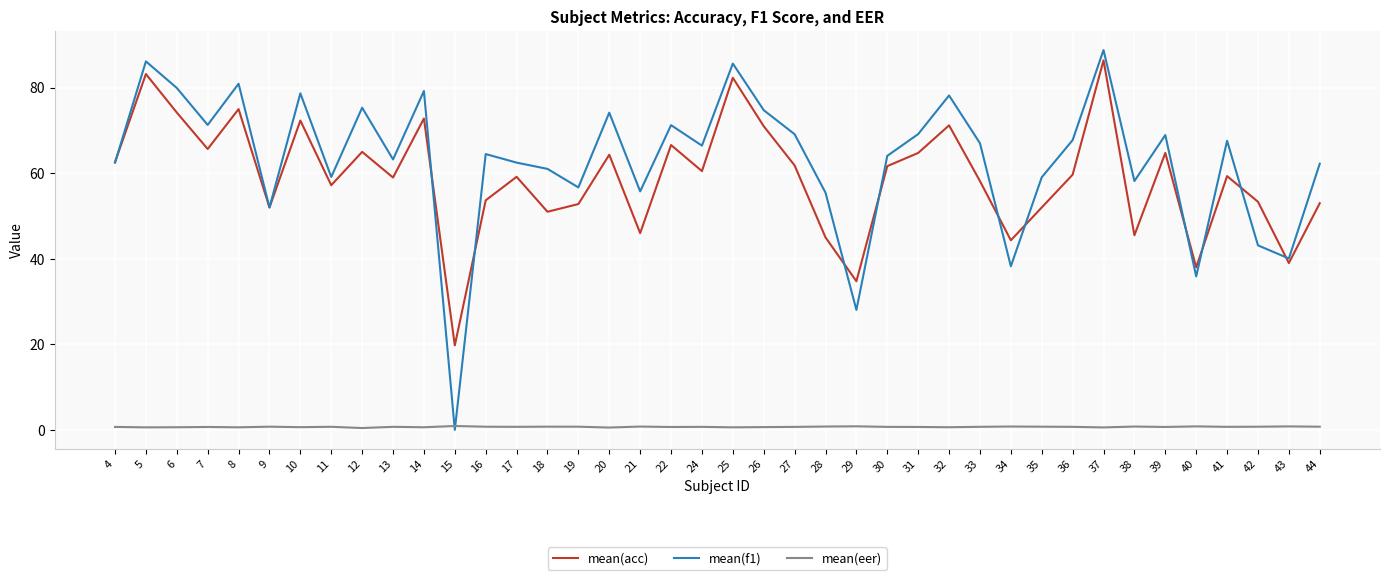

Where does the mean(acc) series first go above 59?

4